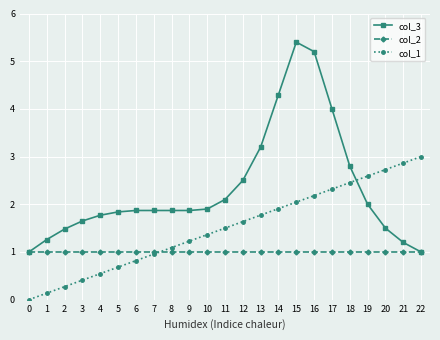

What is the value of the col_3 point at the 13th from the left?

2.5